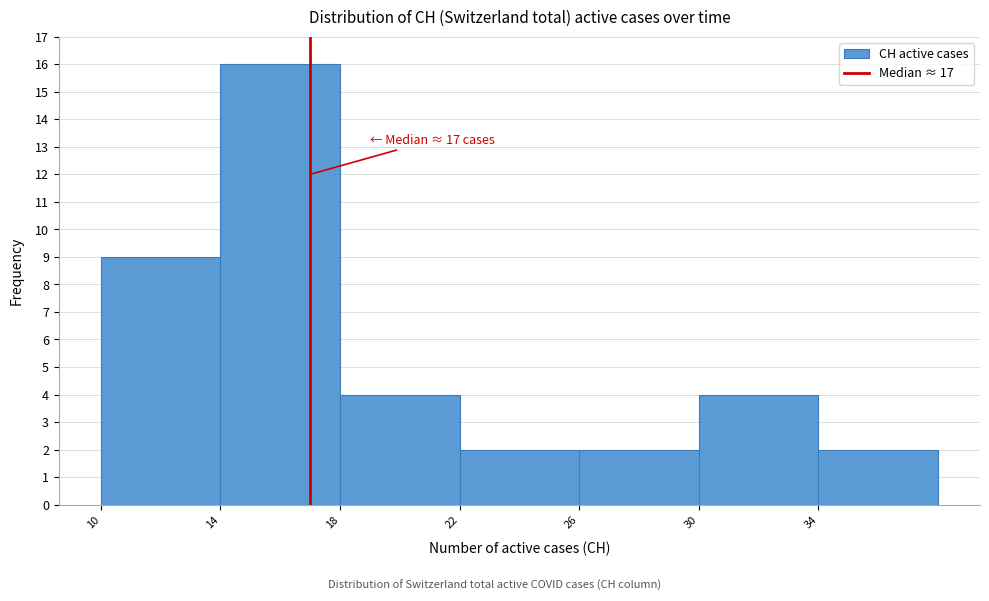

Over which range of the x-axis is the bar tallest?

14 to 18